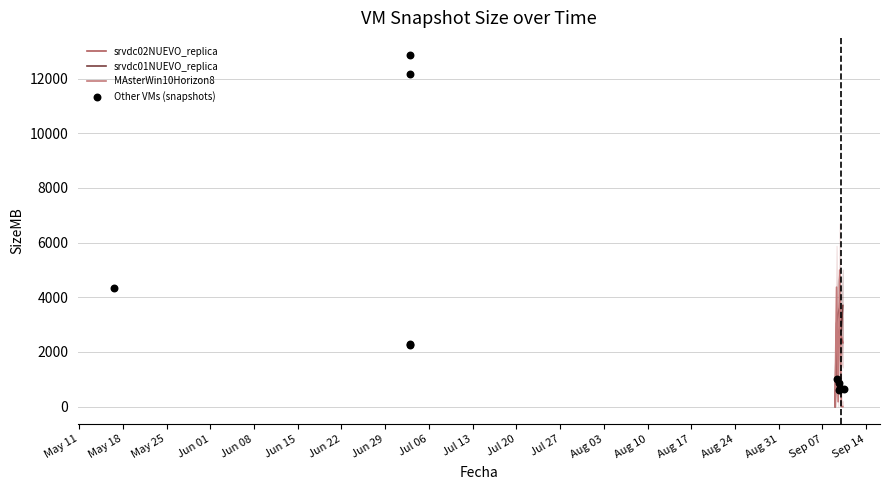

At how many categories does at least one series exceed 1604?

5